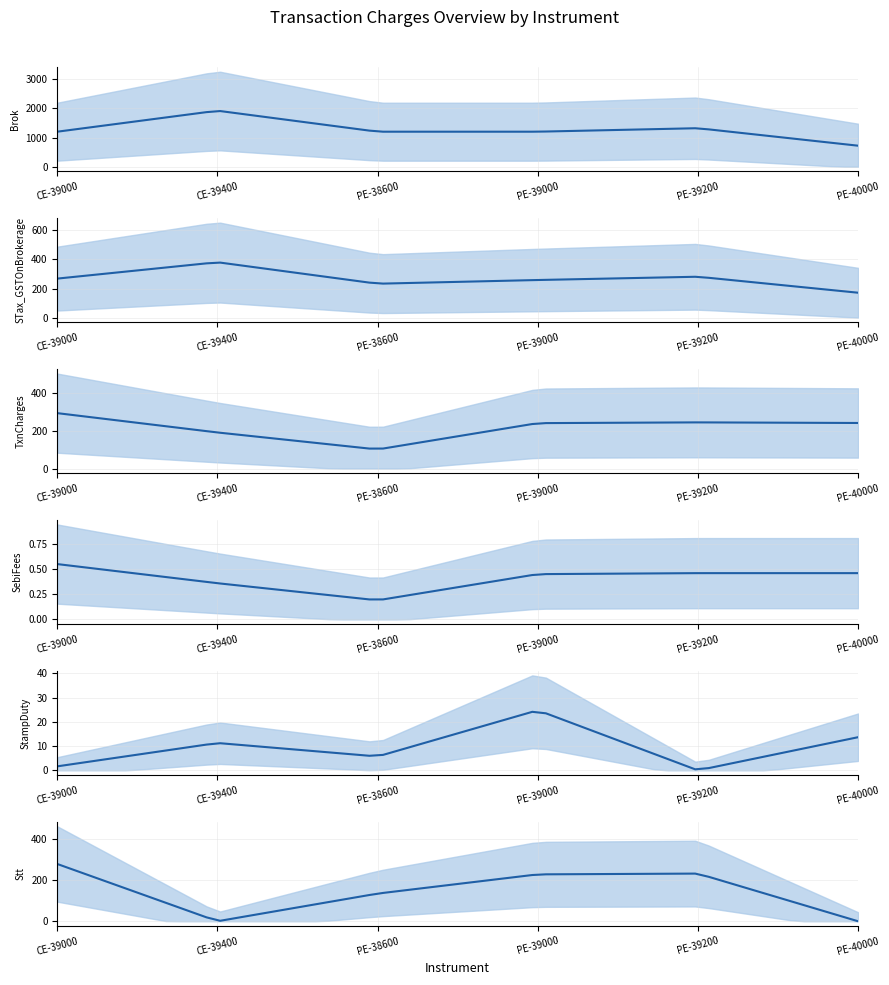

What is the label of the 4th point from the left?

PE-39000